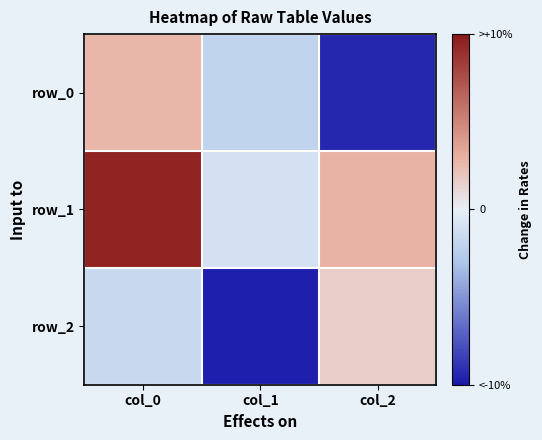

What is the difference between the maximum and second lowest values in the row_2 series?

0.3